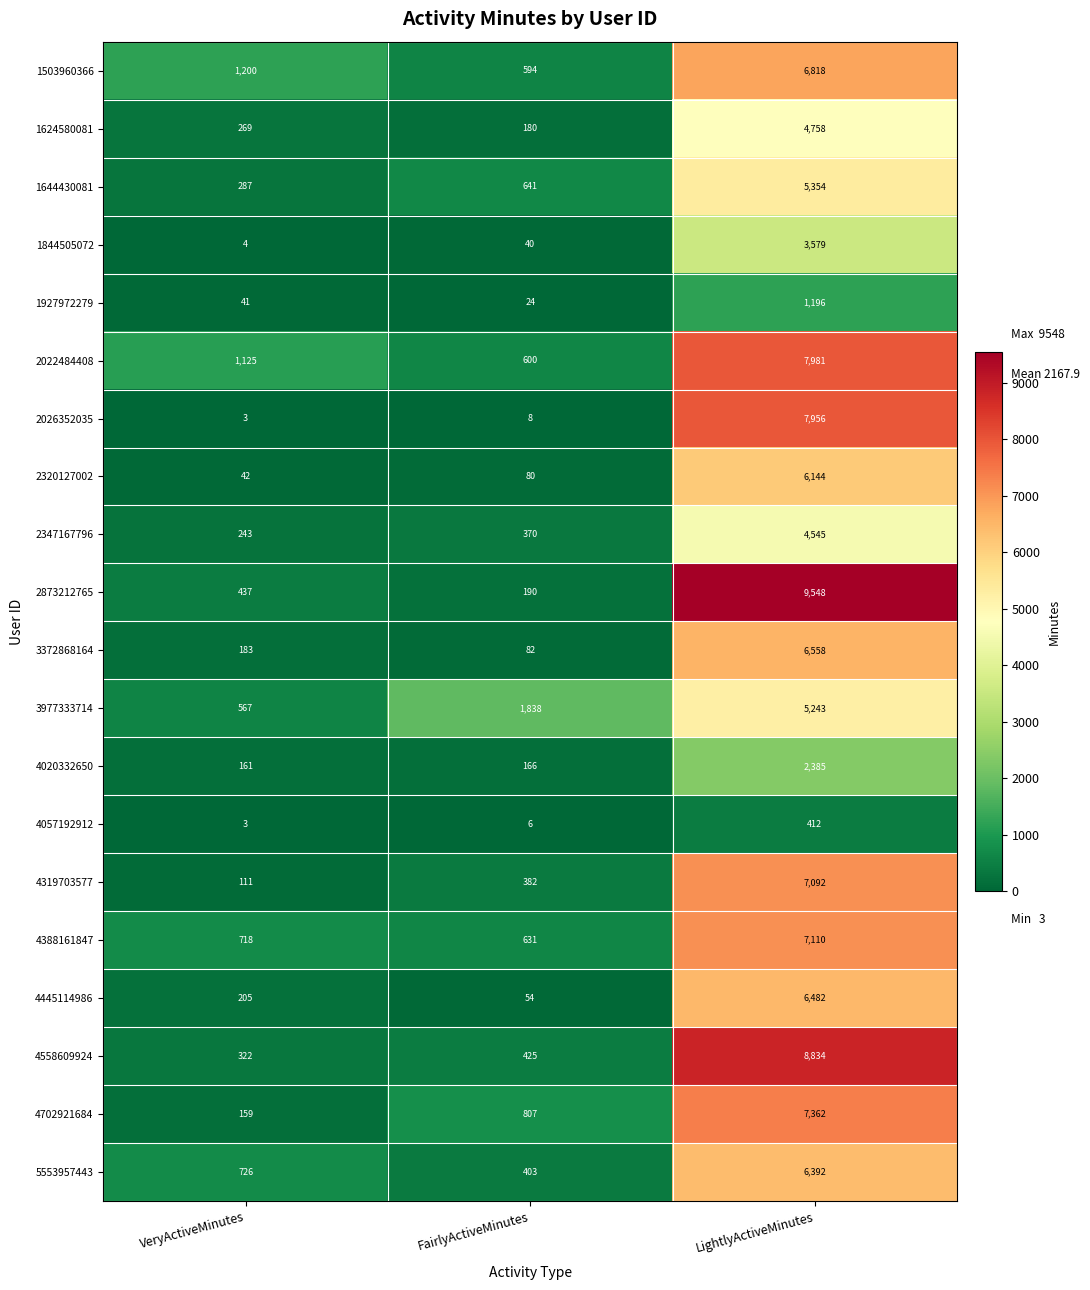

Which series has the largest total across all categories?

2873212765